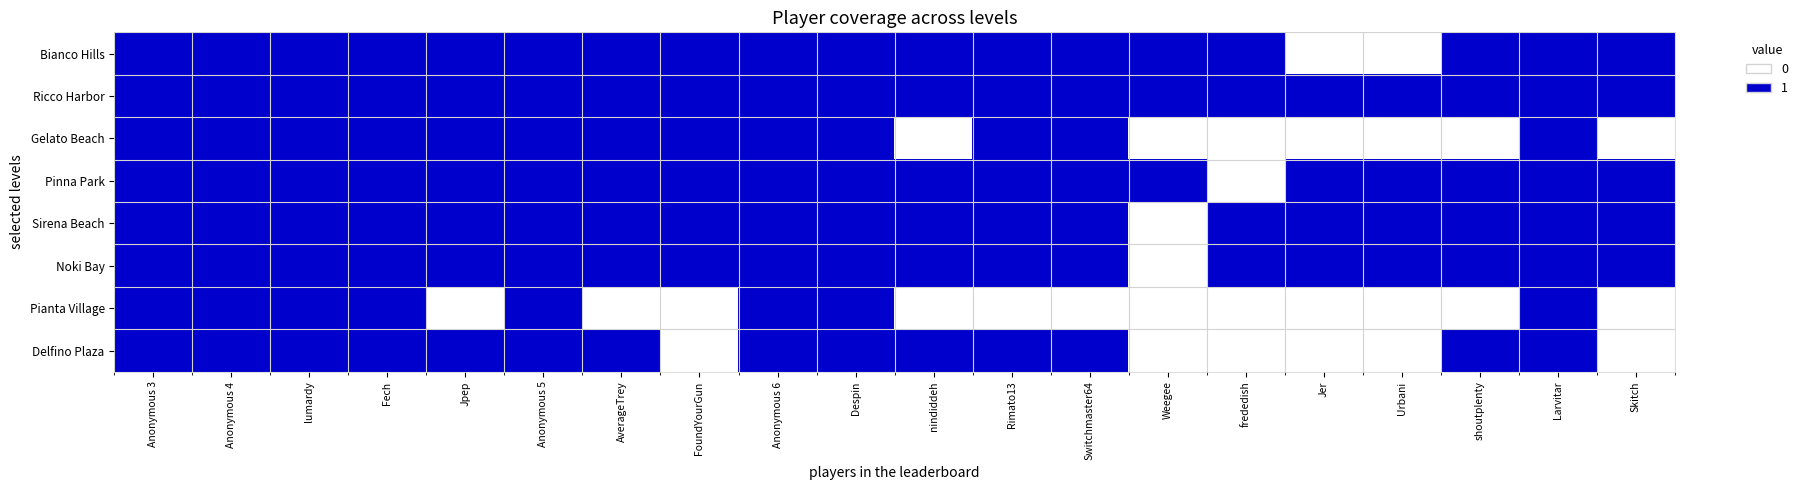

What is the spread (max minus min) of values at Weegee?

1